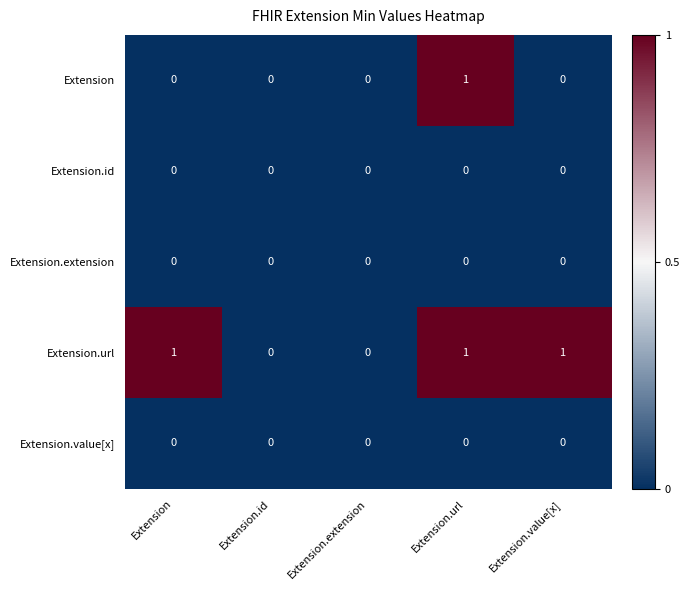

The Extension series shows 0 at Extension.value[x]. True or false?

True